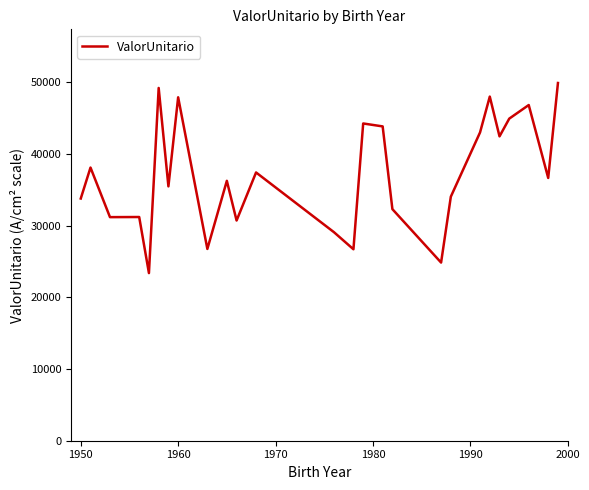

What is the maximum value shown in the chart?

49879.2